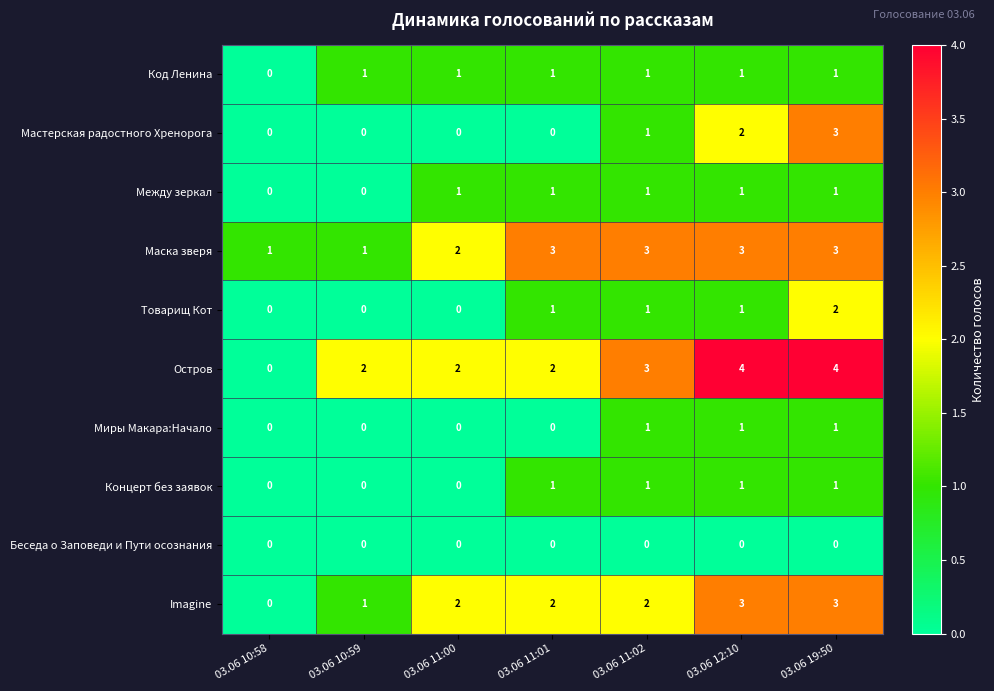

At which label does Код Ленина reach its minimum?

03.06 10:58